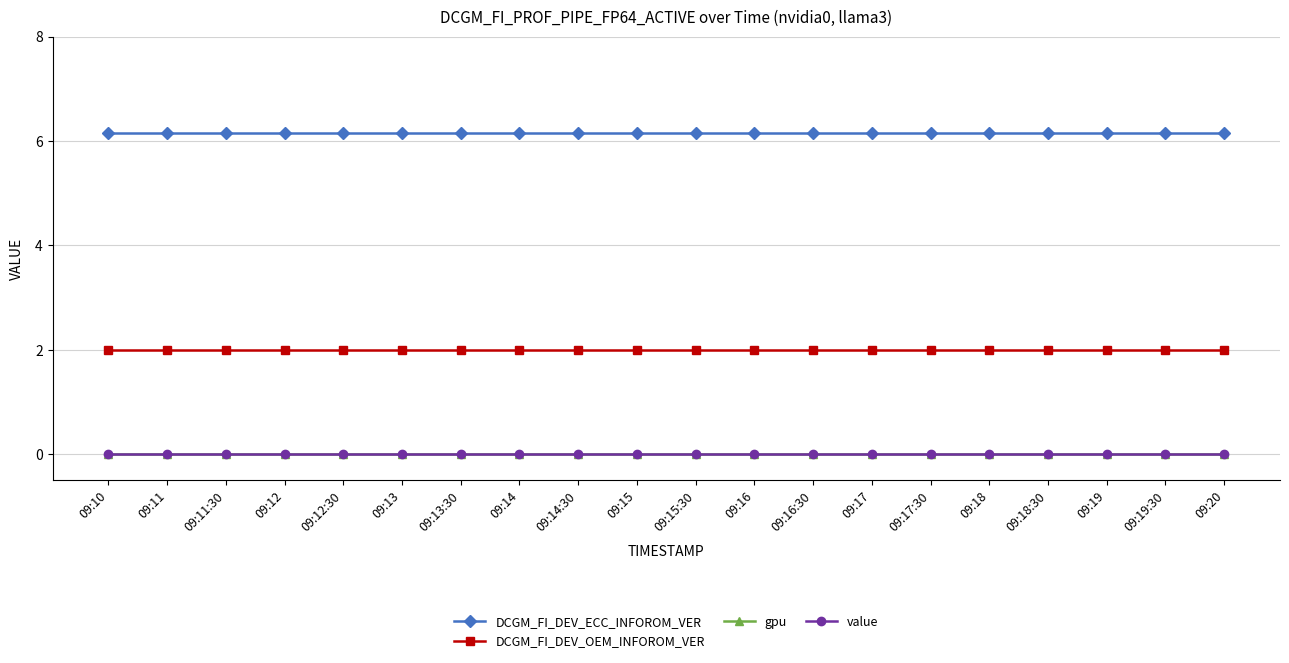

What is the spread (max minus min) of values at 09:14:30?

6.2